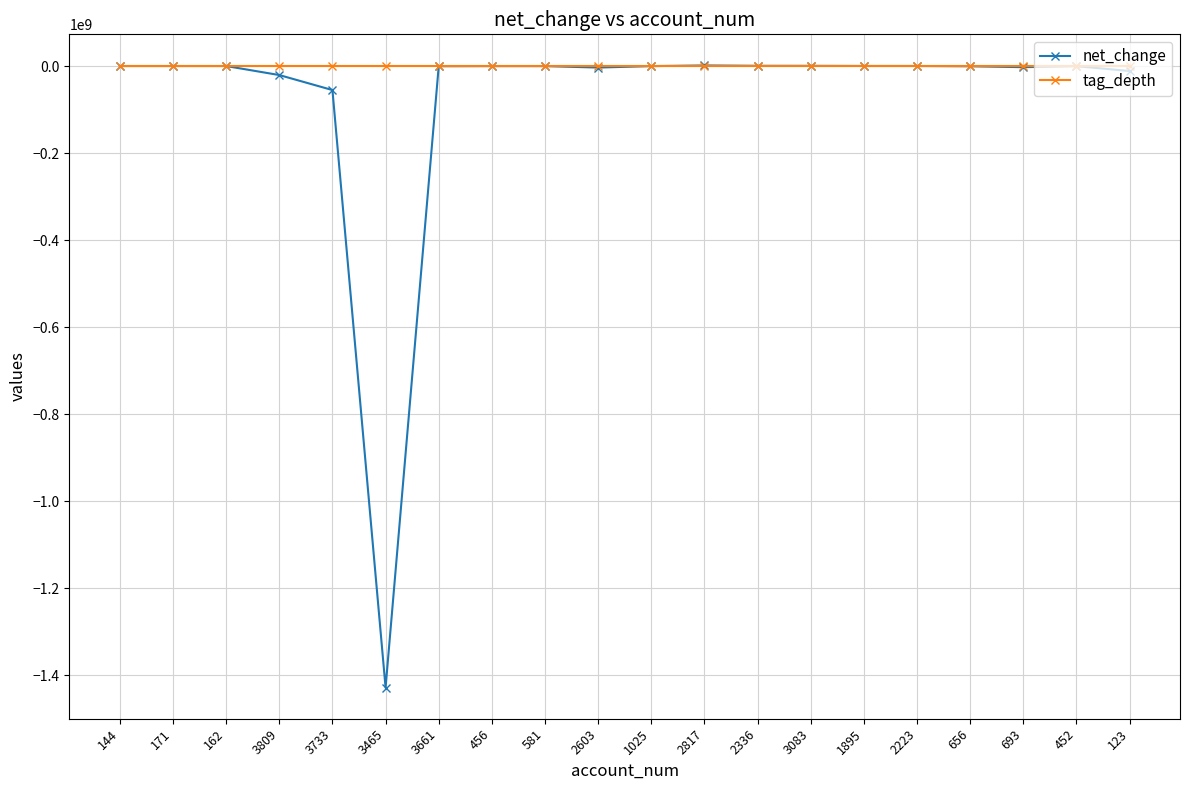

What is the label of the 15th point from the left?

1895